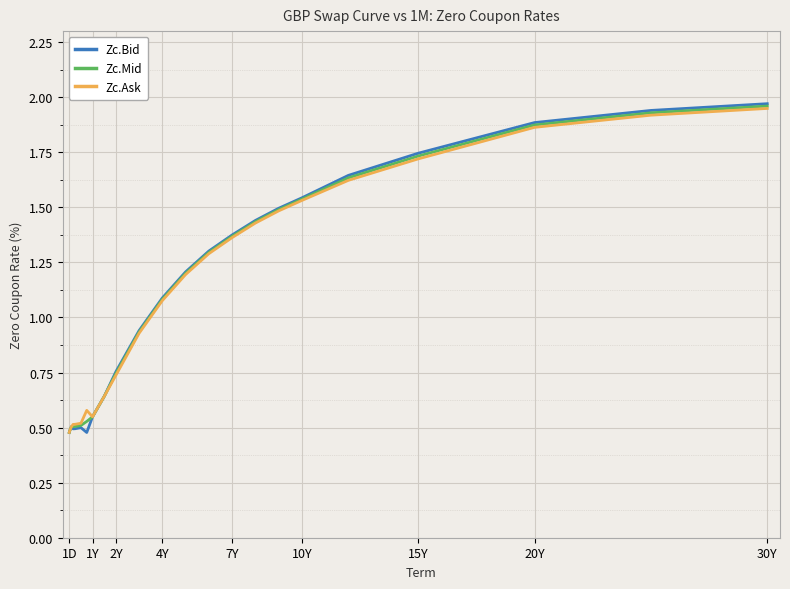

Rank the series by their average value, from lowest to highest.

Zc.Ask, Zc.Mid, Zc.Bid